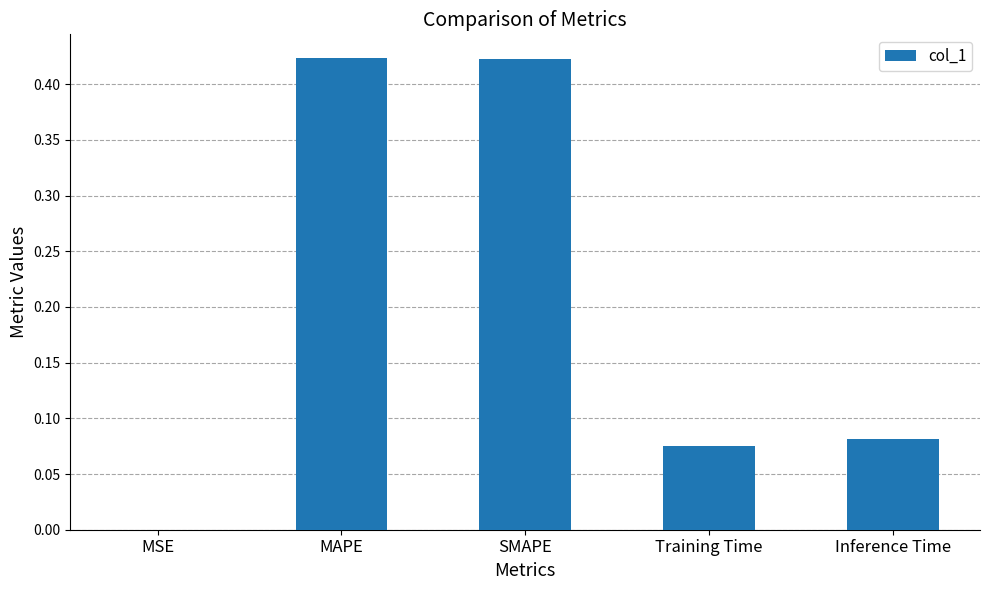

What is the sum of all values?

1.0